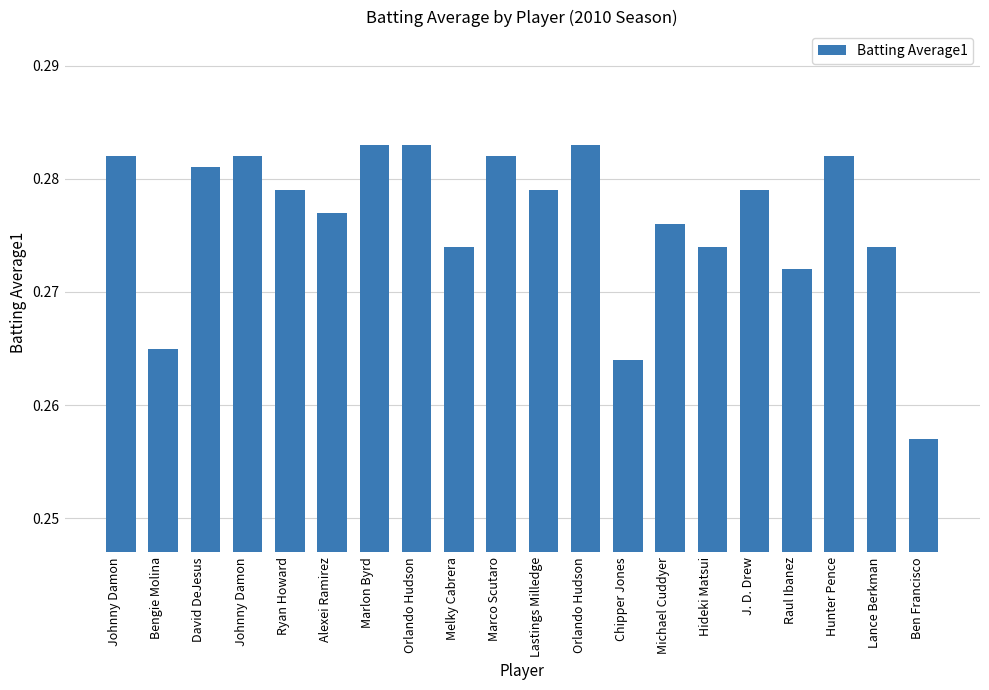

Which label corresponds to the largest value in the chart?

Marlon Byrd